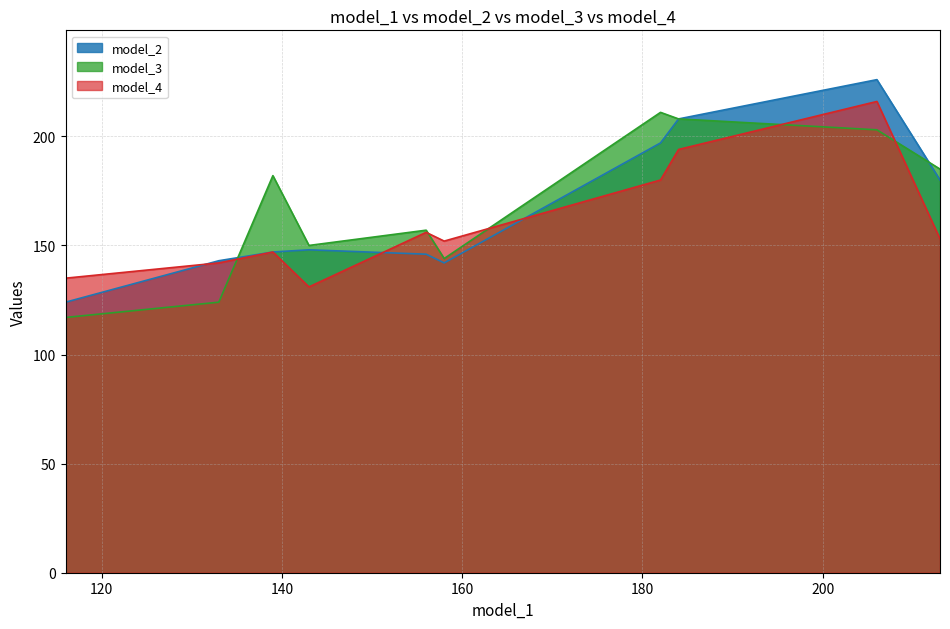

What is the maximum value shown in the chart?

226